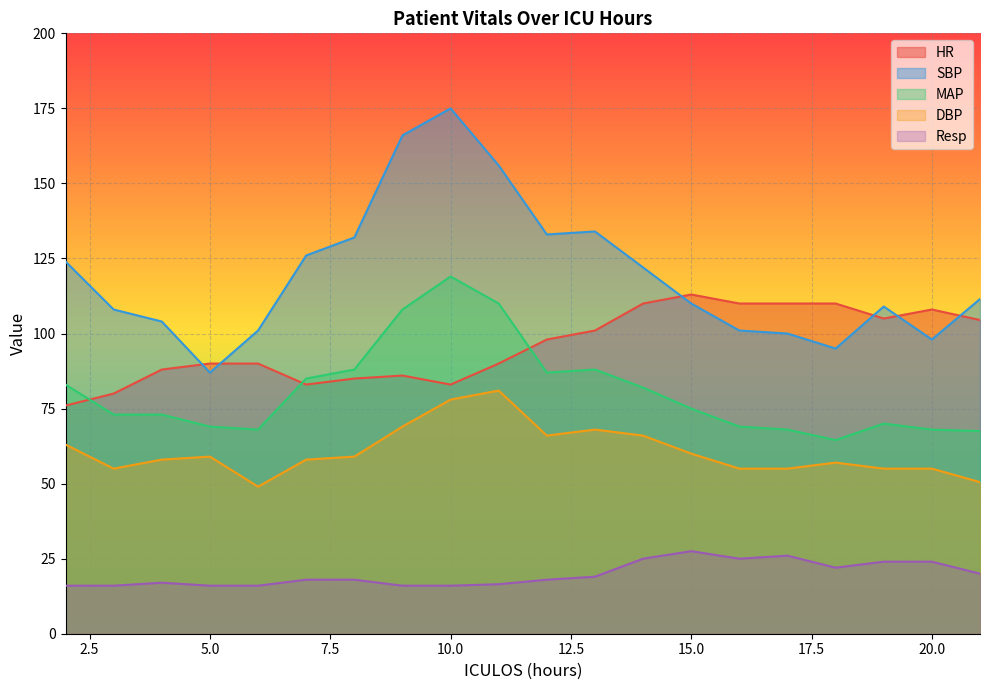

The value of MAP at 6 is 19.8. True or false?

False